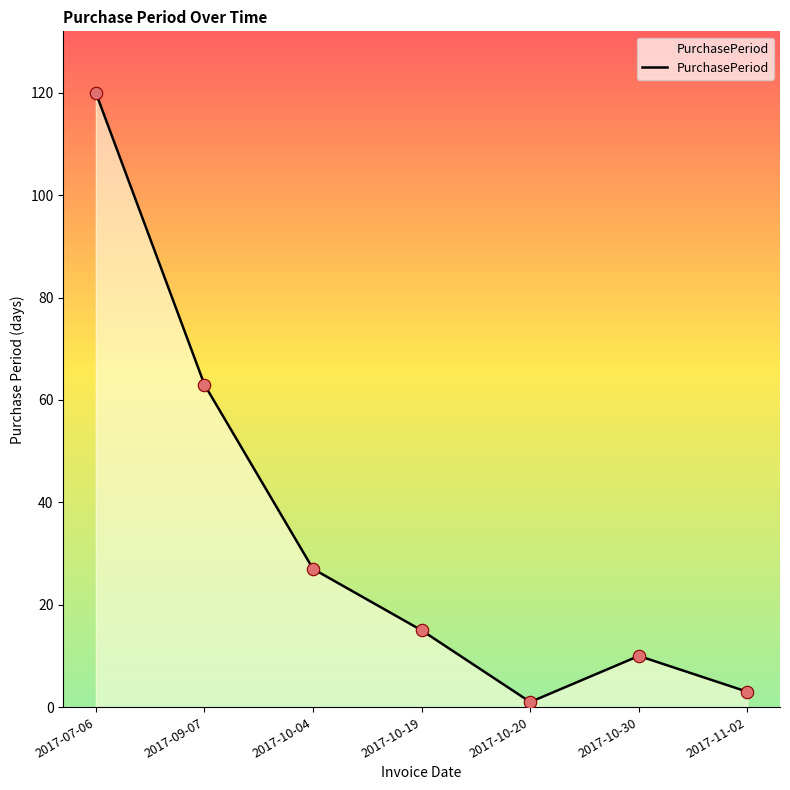

What is the change in value from 2017-10-30 to 2017-11-02?

-7